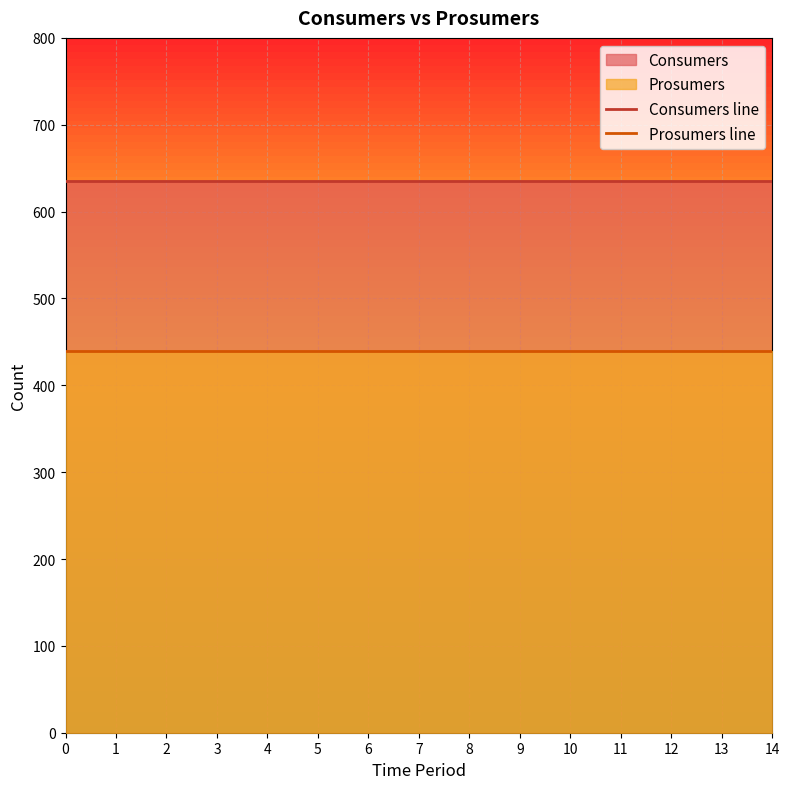

What is the average value of the Consumers line series?

635